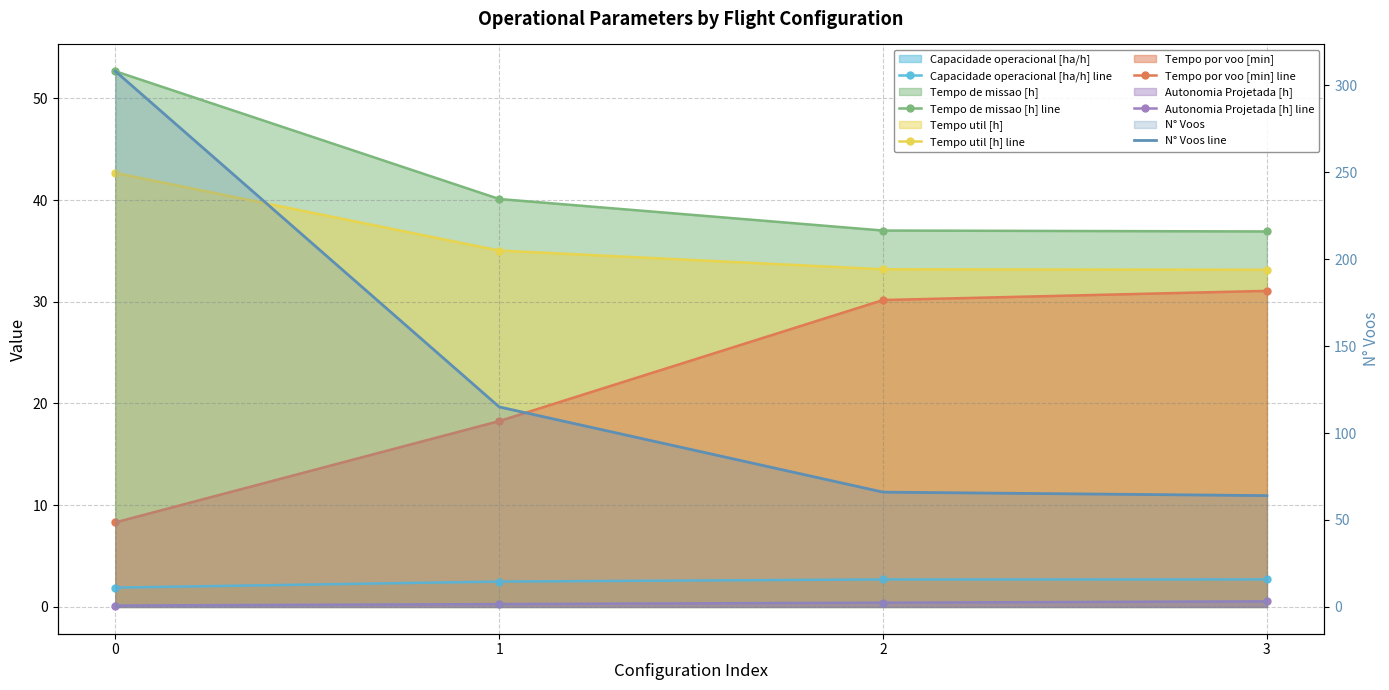

What is the difference between the highest and lowest values at 1?

114.7